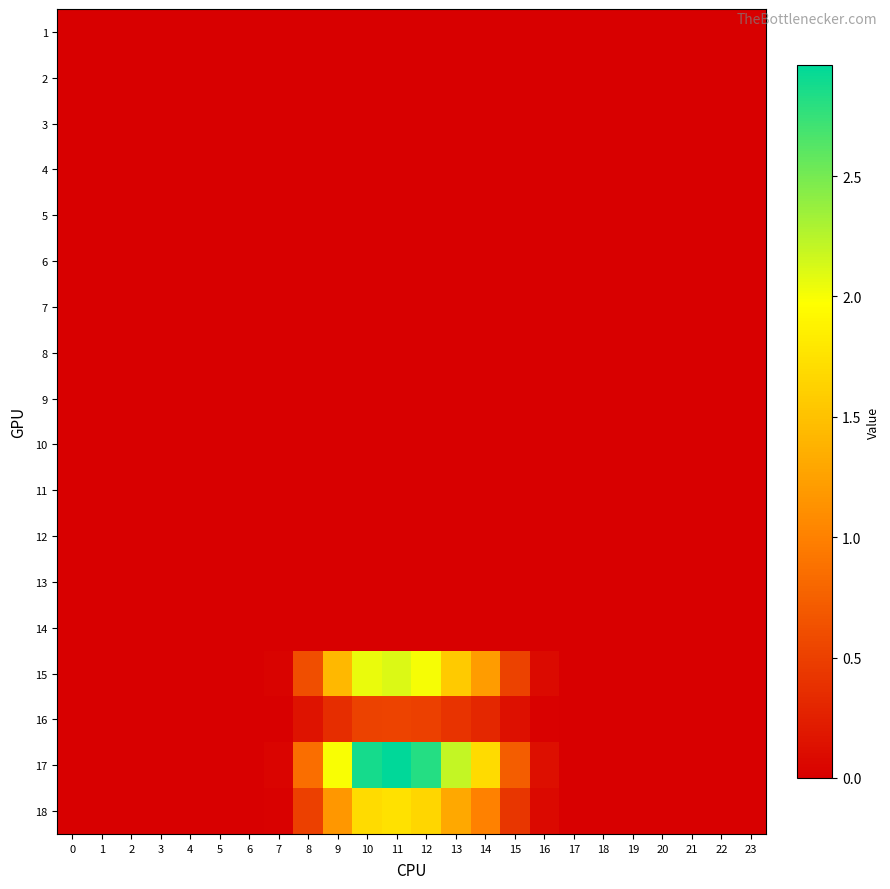

Reading right to left, transcribe all the data shown in this chart.

1: 23=0.0	22=0.0	21=0.0	20=0.0	19=0.0	18=0.0	17=0.0	16=0.0	15=0.0	14=0.0	13=0.0	12=0.0	11=0.0	10=0.0	9=0.0	8=0.0	7=0.0	6=0.0	5=0.0	4=0.0	3=0.0	2=0.0	1=0.0	0=0.0
2: 23=0.0	22=0.0	21=0.0	20=0.0	19=0.0	18=0.0	17=0.0	16=0.0	15=0.0	14=0.0	13=0.0	12=0.0	11=0.0	10=0.0	9=0.0	8=0.0	7=0.0	6=0.0	5=0.0	4=0.0	3=0.0	2=0.0	1=0.0	0=0.0
3: 23=0.0	22=0.0	21=0.0	20=0.0	19=0.0	18=0.0	17=0.0	16=0.0	15=0.0	14=0.0	13=0.0	12=0.0	11=0.0	10=0.0	9=0.0	8=0.0	7=0.0	6=0.0	5=0.0	4=0.0	3=0.0	2=0.0	1=0.0	0=0.0
4: 23=0.0	22=0.0	21=0.0	20=0.0	19=0.0	18=0.0	17=0.0	16=0.0	15=0.0	14=0.0	13=0.0	12=0.0	11=0.0	10=0.0	9=0.0	8=0.0	7=0.0	6=0.0	5=0.0	4=0.0	3=0.0	2=0.0	1=0.0	0=0.0
5: 23=0.0	22=0.0	21=0.0	20=0.0	19=0.0	18=0.0	17=0.0	16=0.0	15=0.0	14=0.0	13=0.0	12=0.0	11=0.0	10=0.0	9=0.0	8=0.0	7=0.0	6=0.0	5=0.0	4=0.0	3=0.0	2=0.0	1=0.0	0=0.0
6: 23=0.0	22=0.0	21=0.0	20=0.0	19=0.0	18=0.0	17=0.0	16=0.0	15=0.0	14=0.0	13=0.0	12=0.0	11=0.0	10=0.0	9=0.0	8=0.0	7=0.0	6=0.0	5=0.0	4=0.0	3=0.0	2=0.0	1=0.0	0=0.0
7: 23=0.0	22=0.0	21=0.0	20=0.0	19=0.0	18=0.0	17=0.0	16=0.0	15=0.0	14=0.0	13=0.0	12=0.0	11=0.0	10=0.0	9=0.0	8=0.0	7=0.0	6=0.0	5=0.0	4=0.0	3=0.0	2=0.0	1=0.0	0=0.0
8: 23=0.0	22=0.0	21=0.0	20=0.0	19=0.0	18=0.0	17=0.0	16=0.0	15=0.0	14=0.0	13=0.0	12=0.0	11=0.0	10=0.0	9=0.0	8=0.0	7=0.0	6=0.0	5=0.0	4=0.0	3=0.0	2=0.0	1=0.0	0=0.0
9: 23=0.0	22=0.0	21=0.0	20=0.0	19=0.0	18=0.0	17=0.0	16=0.0	15=0.0	14=0.0	13=0.0	12=0.0	11=0.0	10=0.0	9=0.0	8=0.0	7=0.0	6=0.0	5=0.0	4=0.0	3=0.0	2=0.0	1=0.0	0=0.0
10: 23=0.0	22=0.0	21=0.0	20=0.0	19=0.0	18=0.0	17=0.0	16=0.0	15=0.0	14=0.0	13=0.0	12=0.0	11=0.0	10=0.0	9=0.0	8=0.0	7=0.0	6=0.0	5=0.0	4=0.0	3=0.0	2=0.0	1=0.0	0=0.0
11: 23=0.0	22=0.0	21=0.0	20=0.0	19=0.0	18=0.0	17=0.0	16=0.0	15=0.0	14=0.0	13=0.0	12=0.0	11=0.0	10=0.0	9=0.0	8=0.0	7=0.0	6=0.0	5=0.0	4=0.0	3=0.0	2=0.0	1=0.0	0=0.0
12: 23=0.0	22=0.0	21=0.0	20=0.0	19=0.0	18=0.0	17=0.0	16=0.0	15=0.0	14=0.0	13=0.0	12=0.0	11=0.0	10=0.0	9=0.0	8=0.0	7=0.0	6=0.0	5=0.0	4=0.0	3=0.0	2=0.0	1=0.0	0=0.0
13: 23=0.0	22=0.0	21=0.0	20=0.0	19=0.0	18=0.0	17=0.0	16=0.0	15=0.0	14=0.0	13=0.0	12=0.0	11=0.0	10=0.0	9=0.0	8=0.0	7=0.0	6=0.0	5=0.0	4=0.0	3=0.0	2=0.0	1=0.0	0=0.0
14: 23=0.0	22=0.0	21=0.0	20=0.0	19=0.0	18=0.0	17=0.0	16=0.0	15=0.0	14=0.0	13=0.0	12=0.0	11=0.0	10=0.0	9=0.0	8=0.0	7=0.0	6=0.0	5=0.0	4=0.0	3=0.0	2=0.0	1=0.0	0=0.0
15: 23=0.0	22=0.0	21=0.0	20=0.0	19=0.0	18=0.0	17=0.0	16=0.1	15=0.5	14=1.2	13=1.6	12=2.0	11=2.1	10=2.1	9=1.4	8=0.6	7=0.0	6=0.0	5=0.0	4=0.0	3=0.0	2=0.0	1=0.0	0=0.0
16: 23=0.0	22=0.0	21=0.0	20=0.0	19=0.0	18=0.0	17=0.0	16=0.0	15=0.1	14=0.3	13=0.4	12=0.5	11=0.5	10=0.5	9=0.4	8=0.2	7=0.0	6=0.0	5=0.0	4=0.0	3=0.0	2=0.0	1=0.0	0=0.0
17: 23=0.0	22=0.0	21=0.0	20=0.0	19=0.0	18=0.0	17=0.0	16=0.1	15=0.7	14=1.7	13=2.2	12=2.8	11=3.0	10=2.9	9=2.0	8=0.9	7=0.0	6=0.0	5=0.0	4=0.0	3=0.0	2=0.0	1=0.0	0=0.0
18: 23=0.0	22=0.0	21=0.0	20=0.0	19=0.0	18=0.0	17=0.0	16=0.1	15=0.4	14=1.0	13=1.3	12=1.7	11=1.7	10=1.7	9=1.2	8=0.5	7=0.0	6=0.0	5=0.0	4=0.0	3=0.0	2=0.0	1=0.0	0=0.0